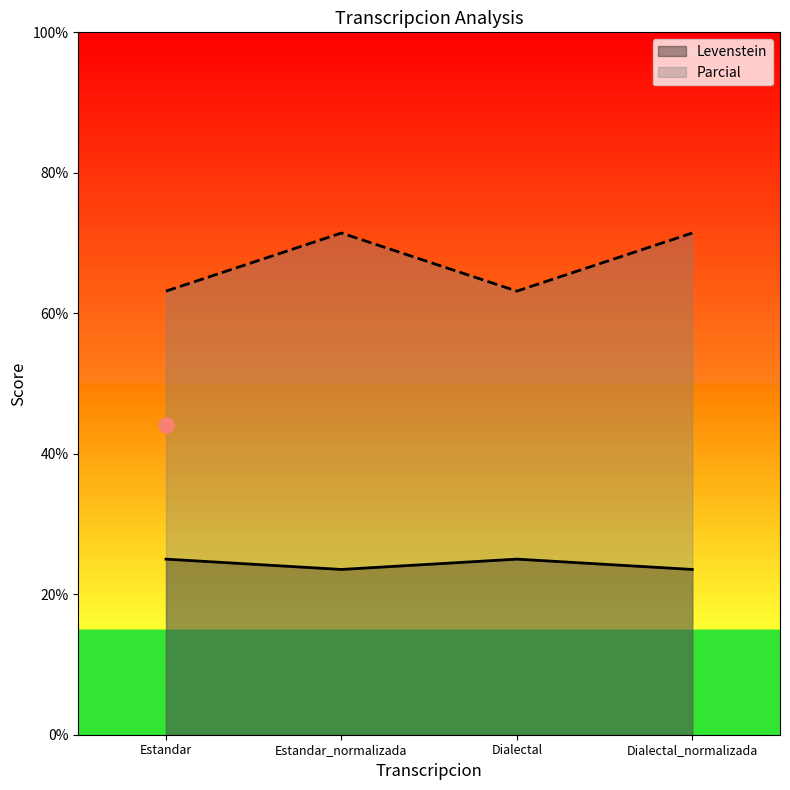

Which series has the widest spread of Y values?

Levenstein